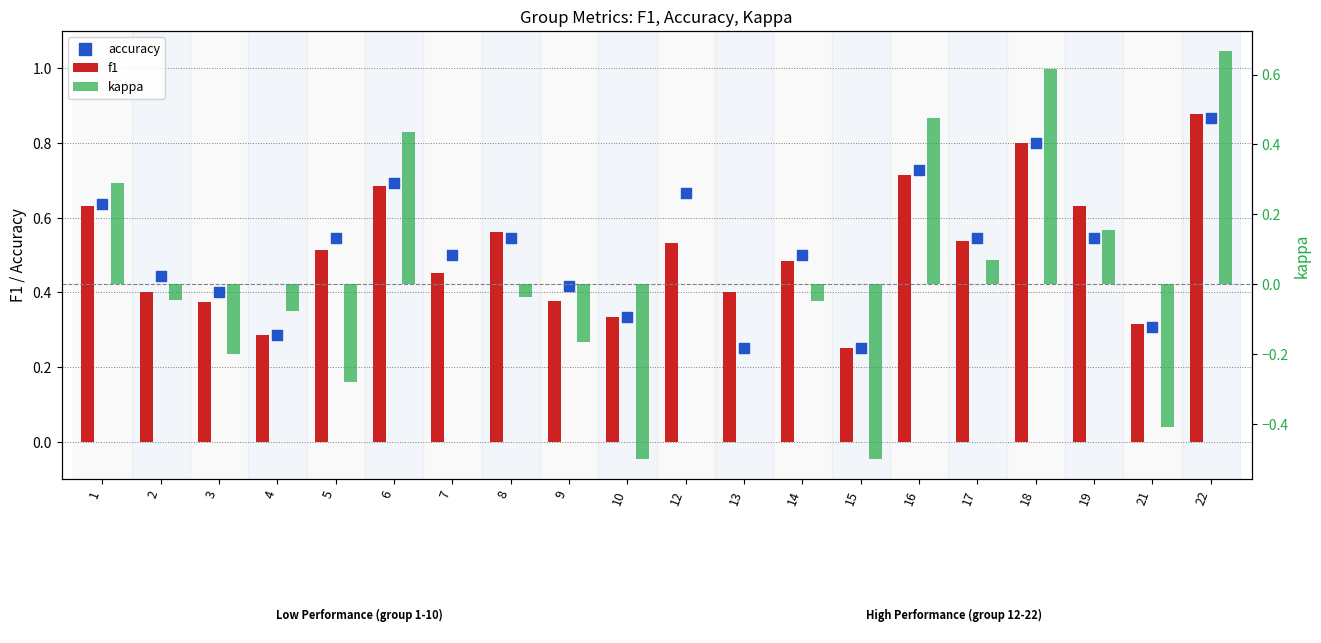

What are all the series names shown in the legend?

f1, accuracy, kappa